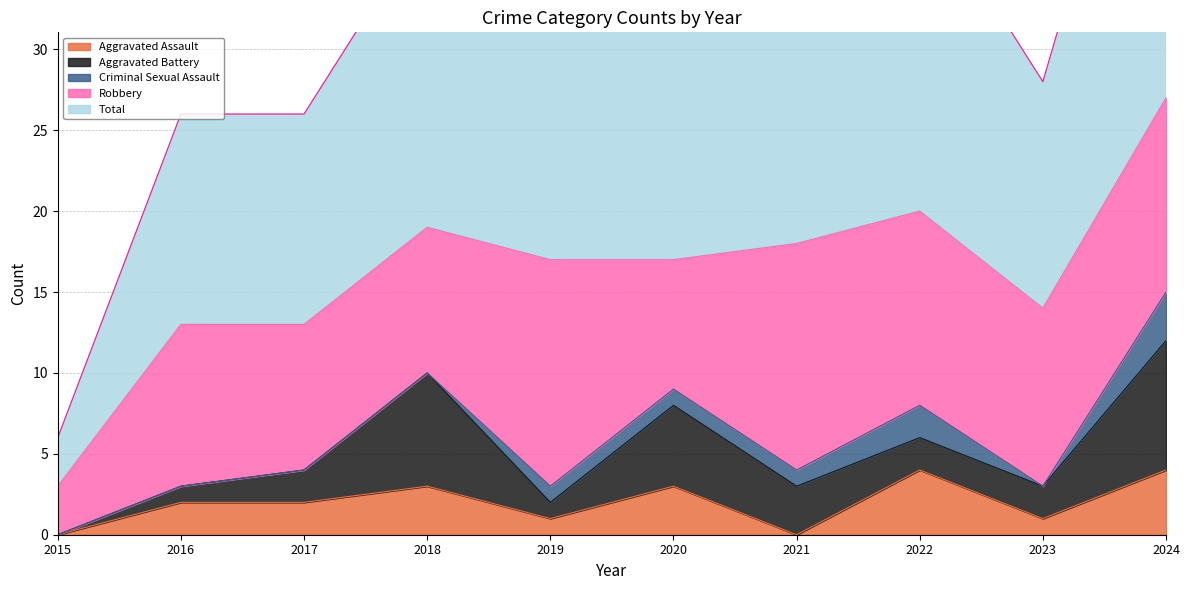

What are all the series names shown in the legend?

Aggravated Assault, Aggravated Battery, Criminal Sexual Assault, Robbery, Total